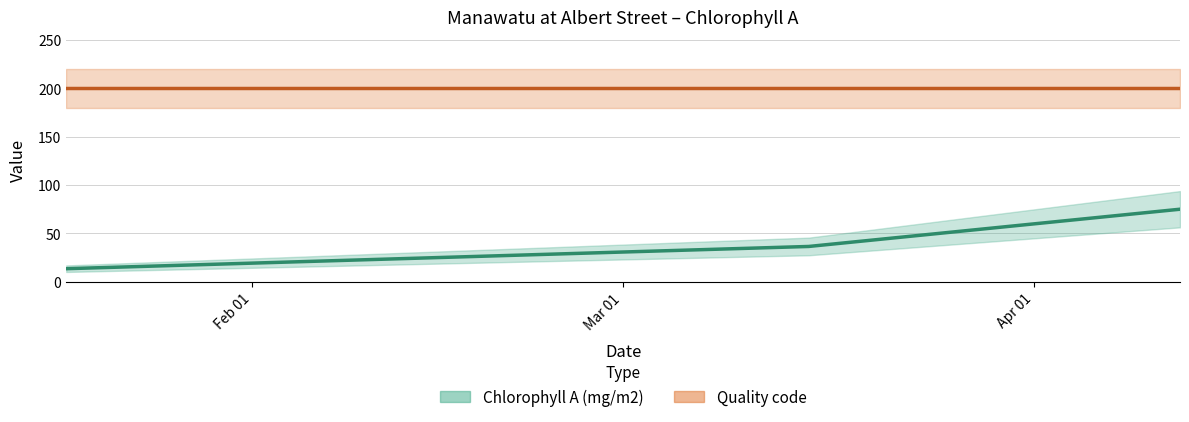

Which label corresponds to the largest value in the chart?

2010-04-12